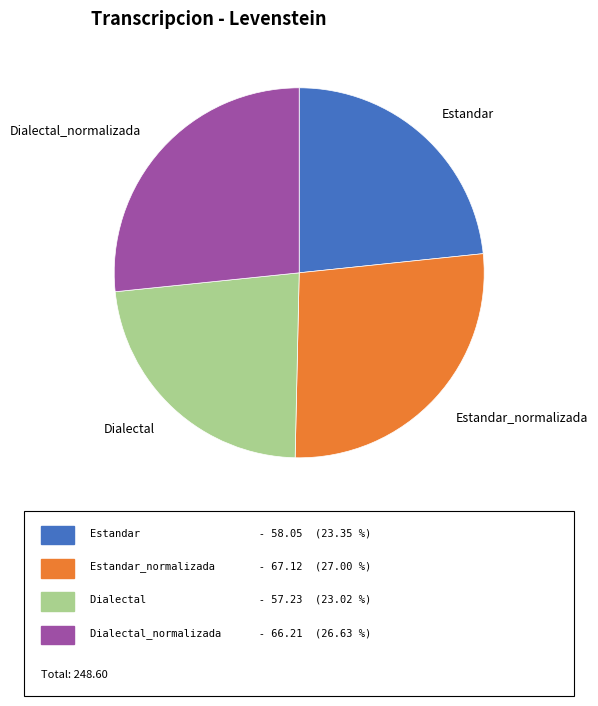

Between Estandar and Dialectal_normalizada, which is larger?

Dialectal_normalizada